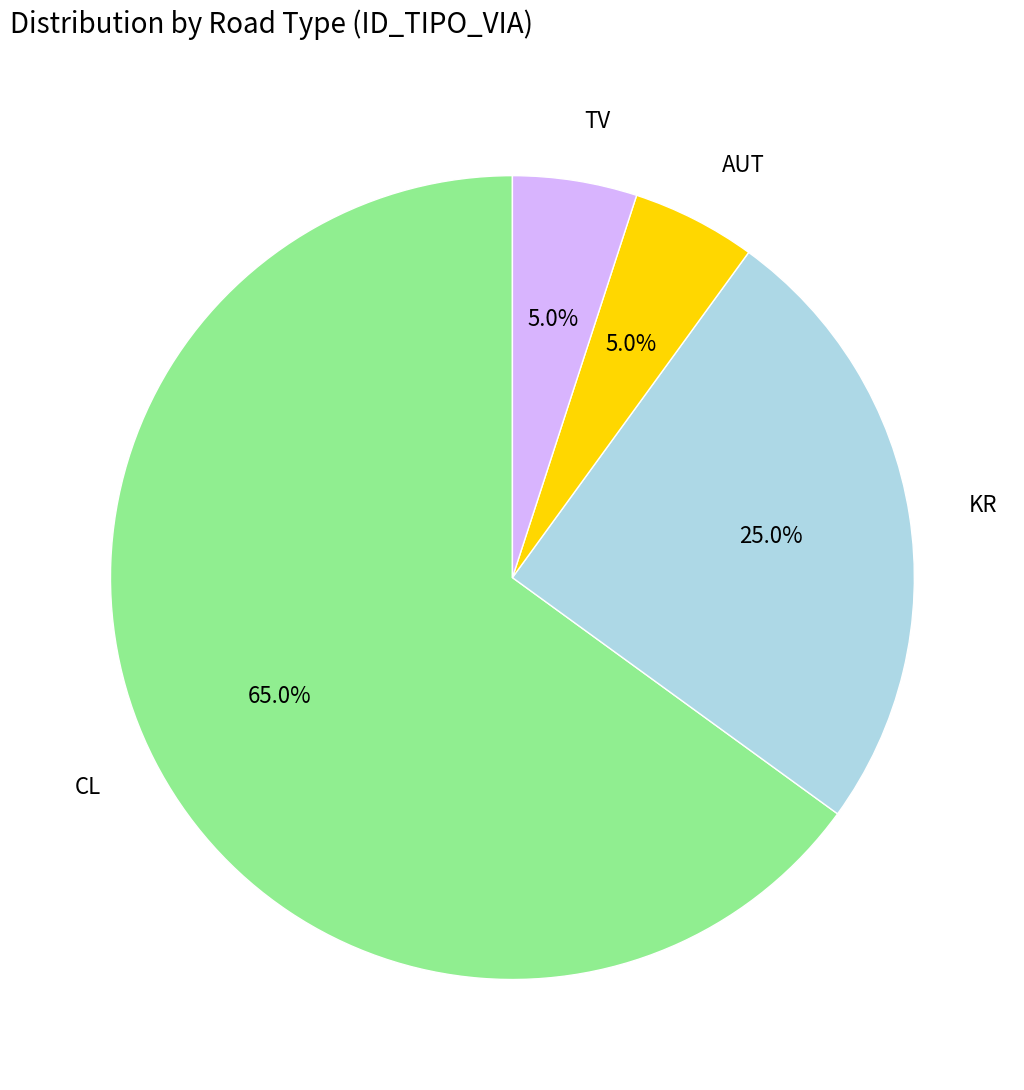

Approximately how many times larger is the value at AUT compared to KR?

0.2